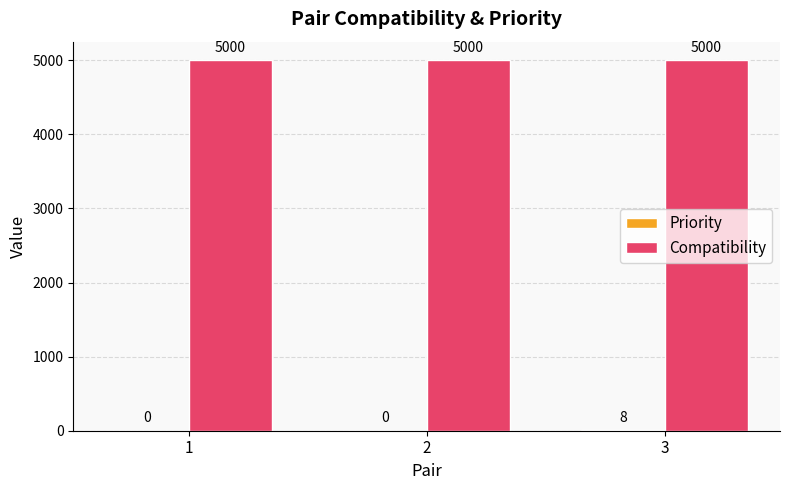

At which category is the sum across all series the highest?

3